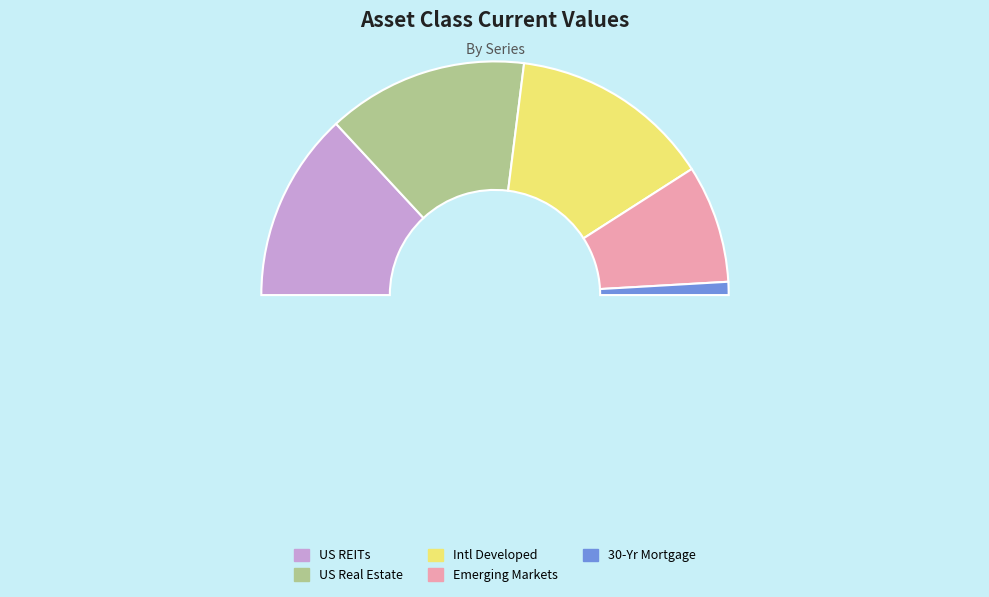

What is the change in value from US REITs to Emerging Markets?

-33.5